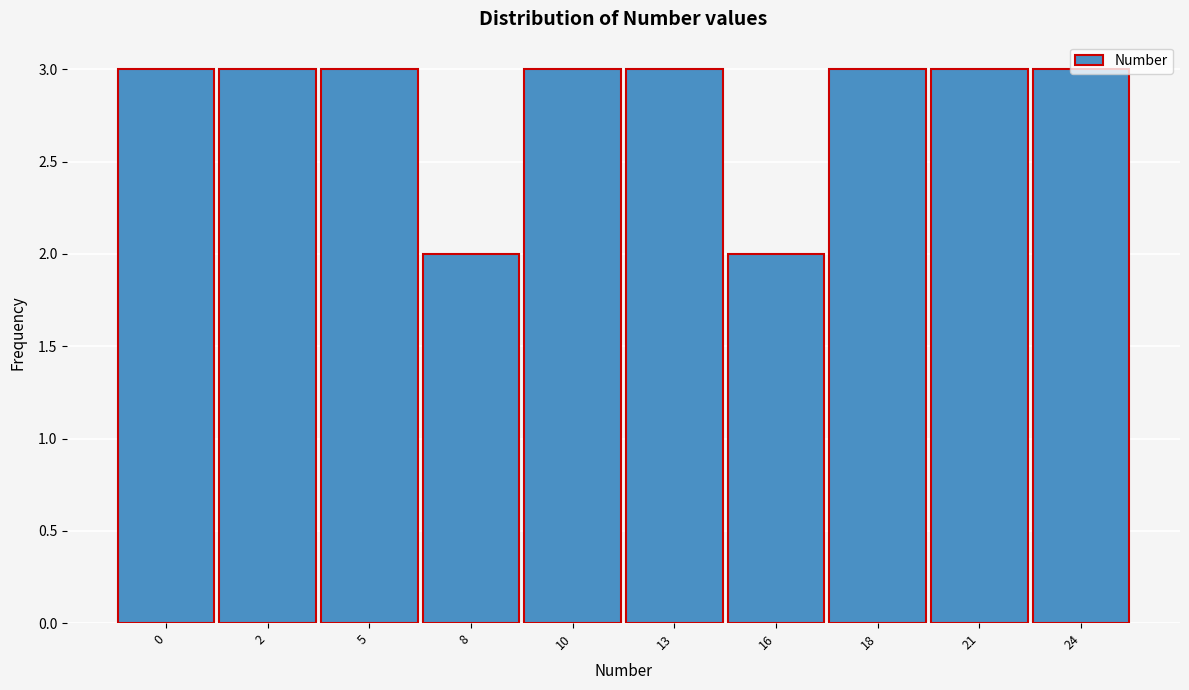

What is the greatest value displayed?

3